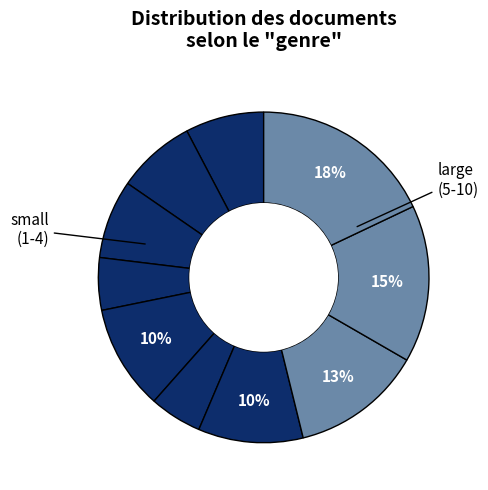

How many segments does this pie chart have?

10